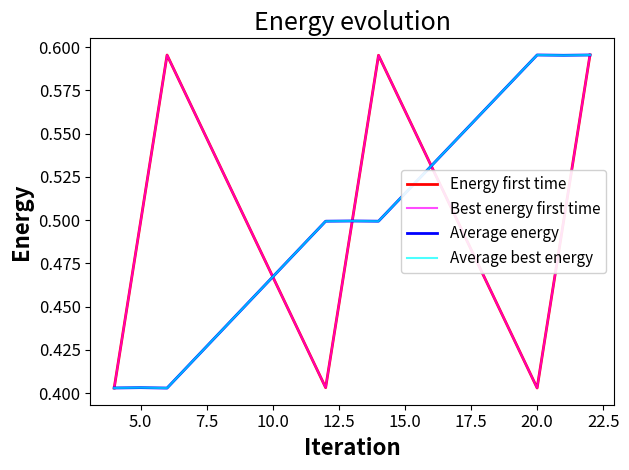

What is the sum of all Average best energy values?

4.5